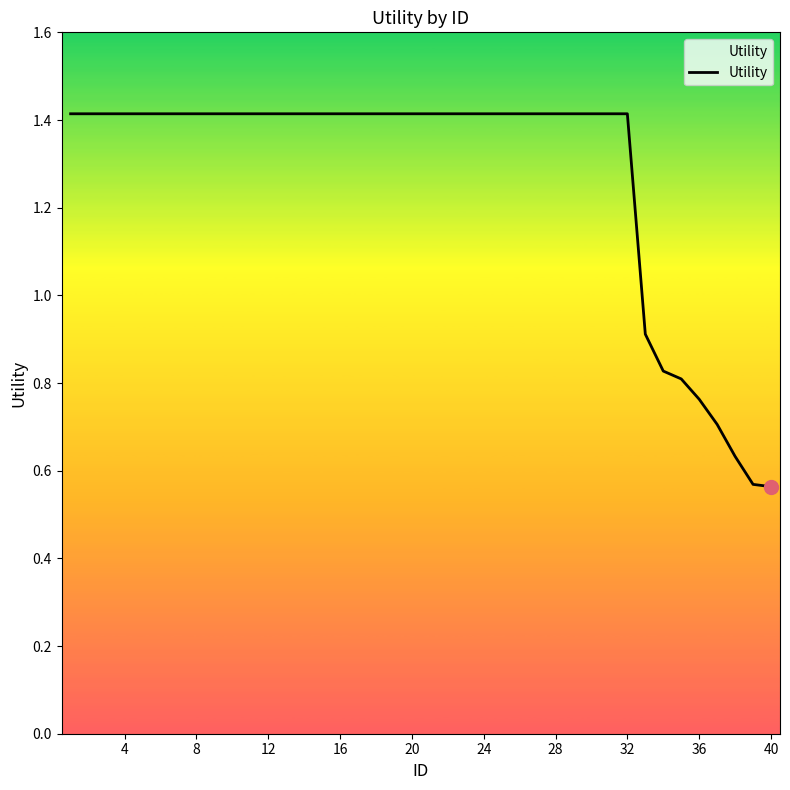

What is the greatest value displayed?

1.4